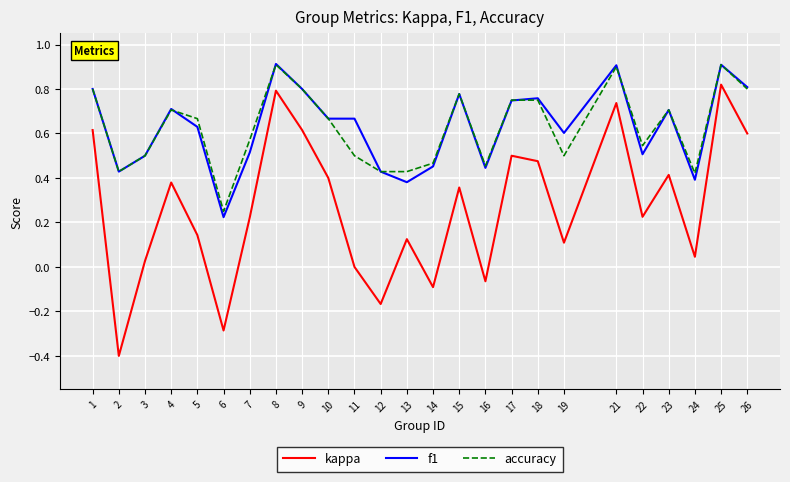

The kappa series shows -0.1 at 12. True or false?

False